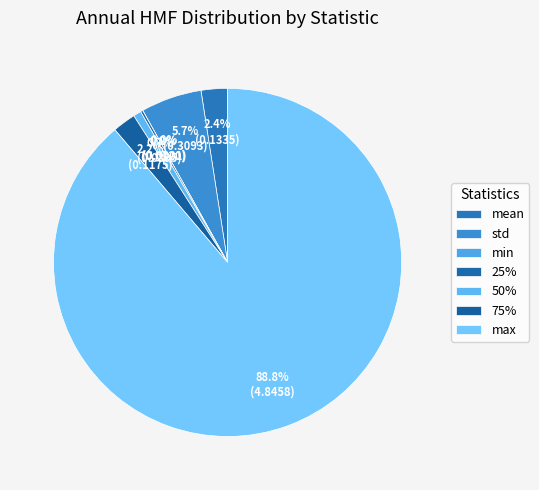

To the nearest percent, what is the difference between the largest and smallest slice percentages?

89%